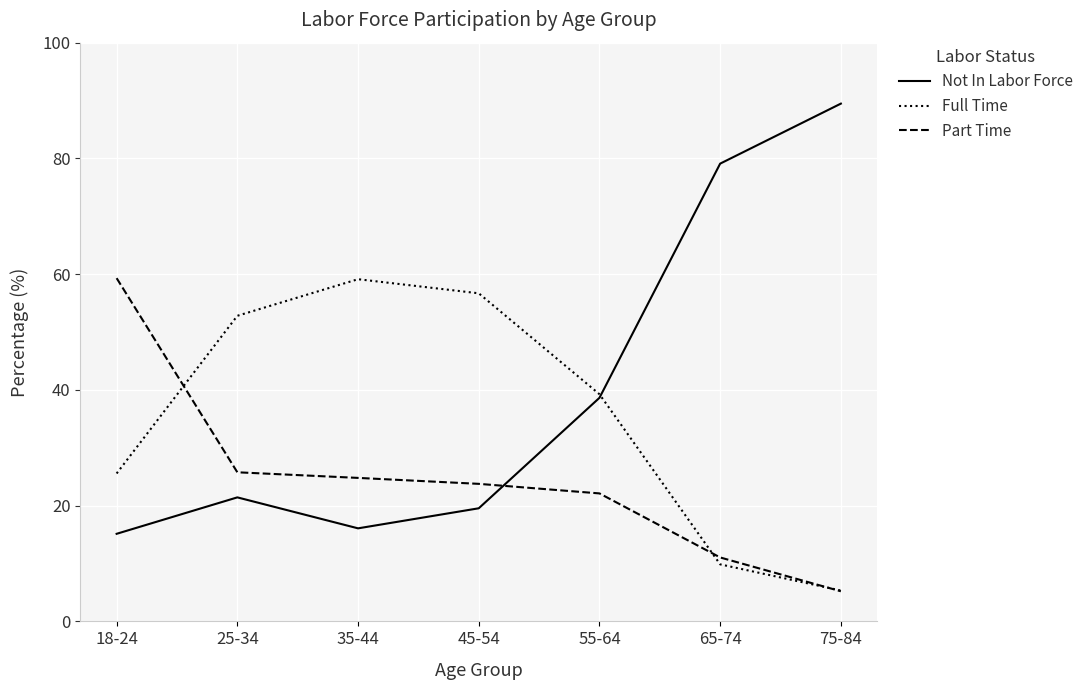

True or false: Part Time has more than 2 interior local peaks.

False